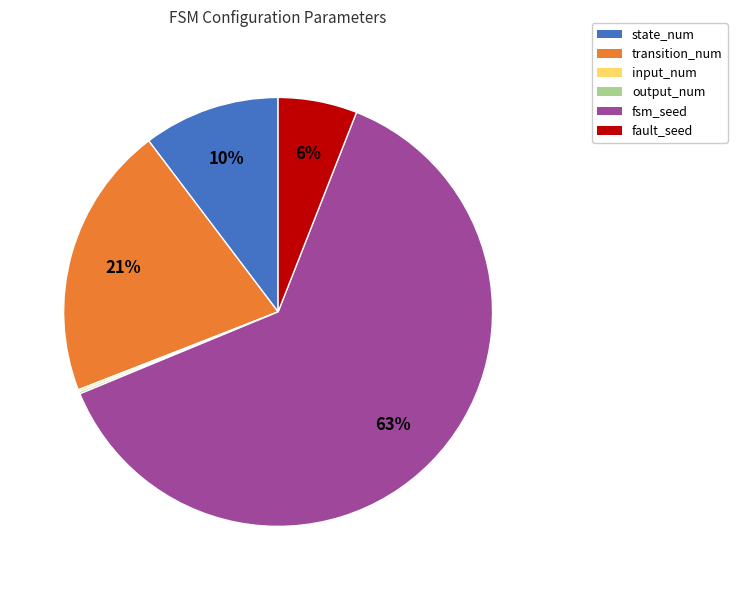

Do state_num and fsm_seed together represent more than half of the pie?

Yes